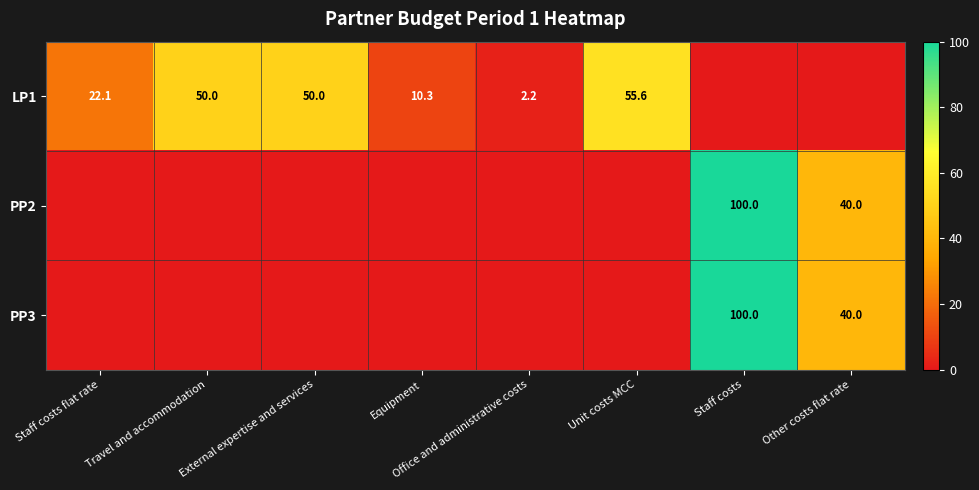

True or false: LP1 has a value of 55.6 at Unit costs MCC.

True